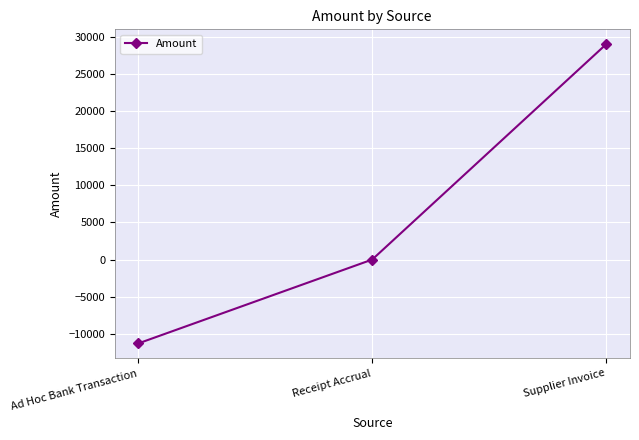

List the labels in order of value, largest first.

Supplier Invoice, Receipt Accrual, Ad Hoc Bank Transaction